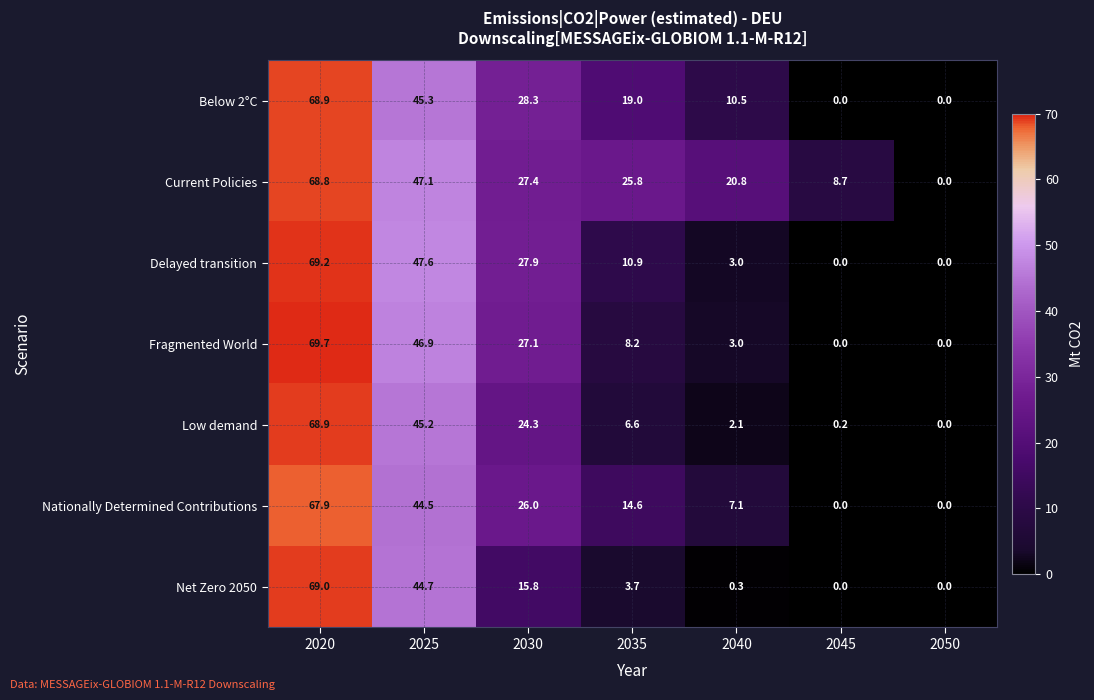

Between 2020 and 2050, which series saw the biggest shift?

Fragmented World